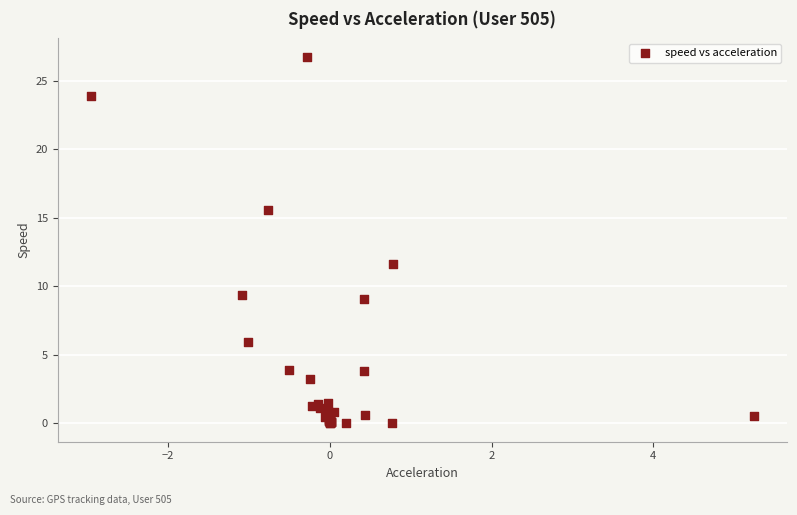

What Y value in the scatter plot is closest to 13?

11.6